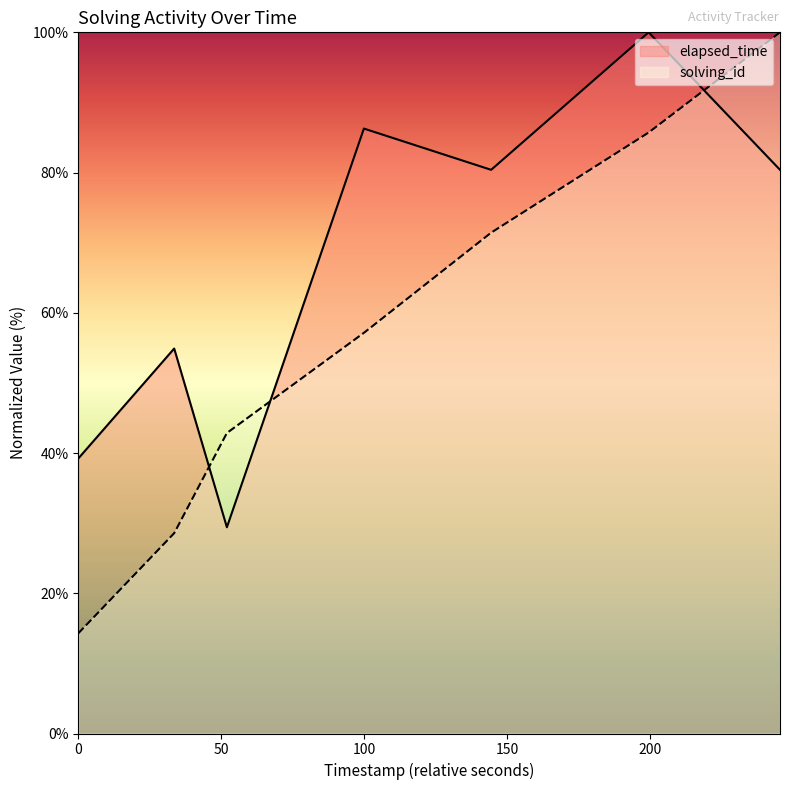

Does the chart display data point markers on the line(s)?

No